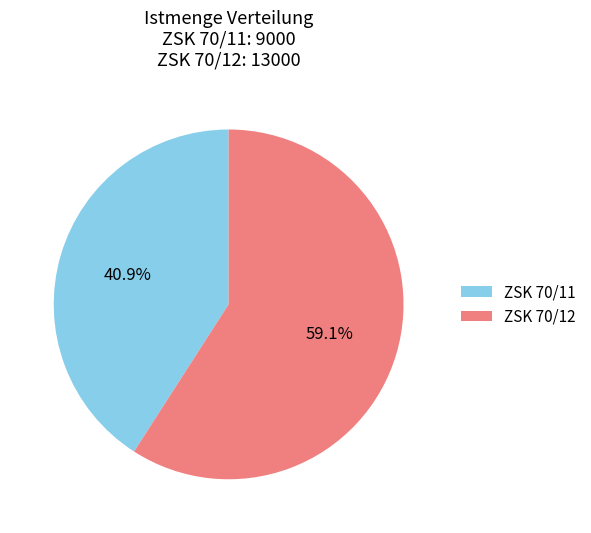

What is the majority slice?

ZSK 70/12